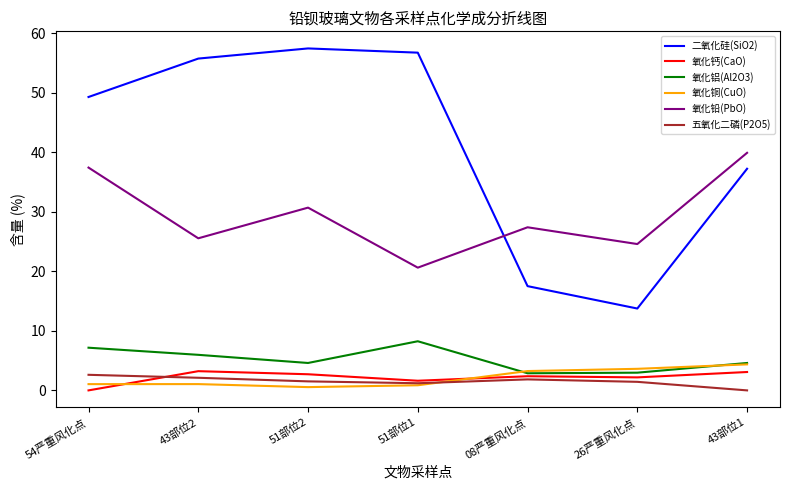

True or false: 二氧化硅(SiO2) has more than 0 interior local peaks.

True